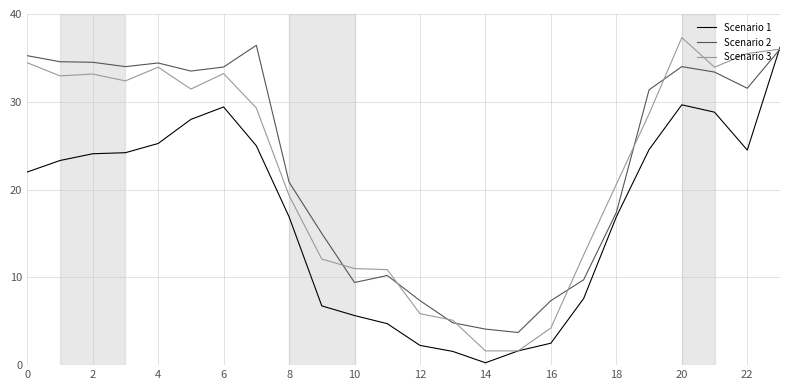

Which series ends up on top after the final intersection of Scenario 1 and Scenario 2?

Scenario 1